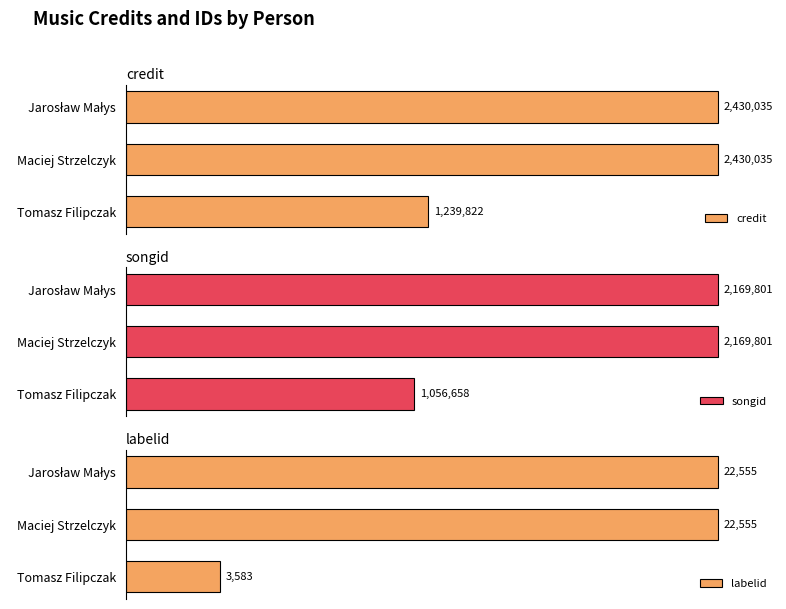

How many bars are there in each group?

3